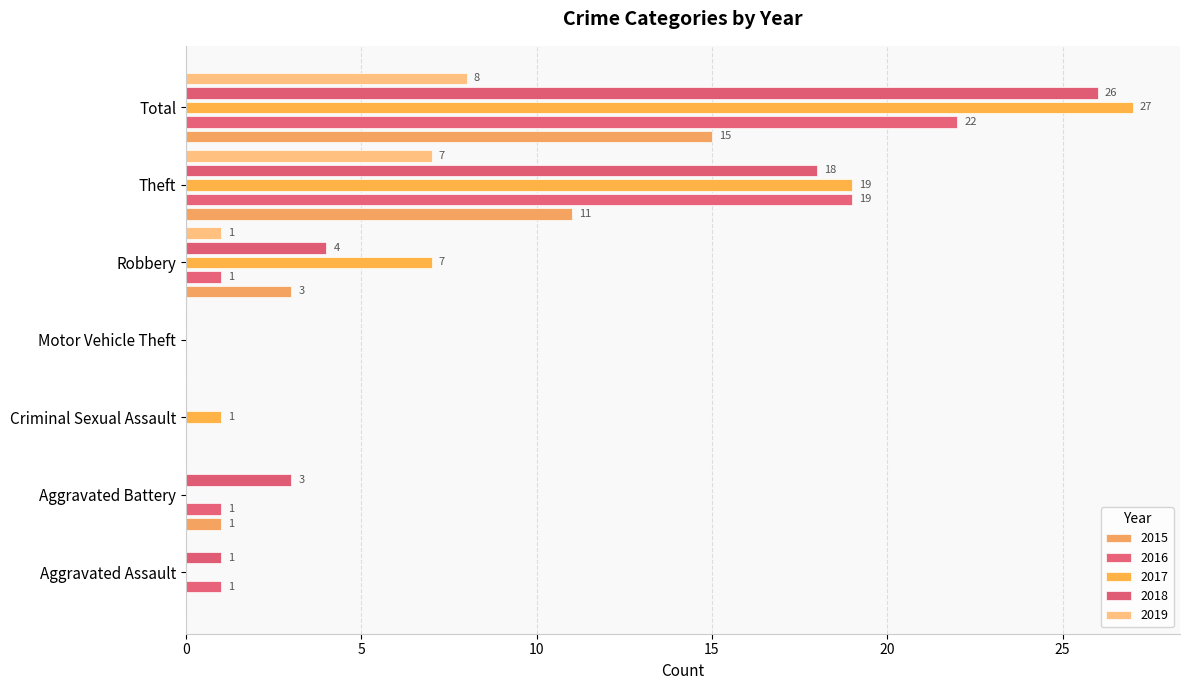

At Theft, list the series in order from largest to smallest.

2016, 2017, 2018, 2015, 2019